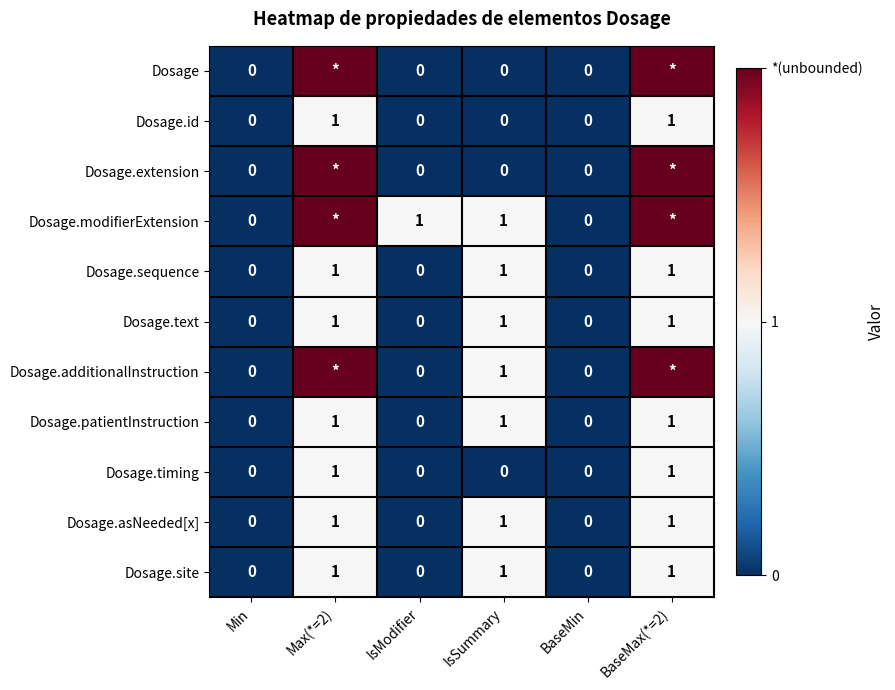

Is it true that Dosage.text equals 1 at IsSummary?

True